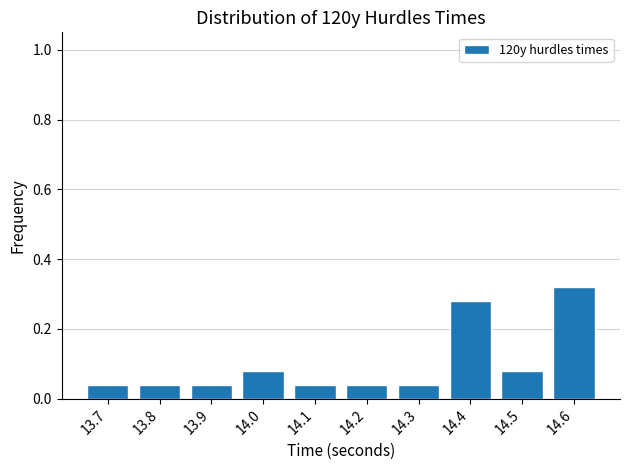

What is the change in value from 13.8 to 14.6?

+0.3